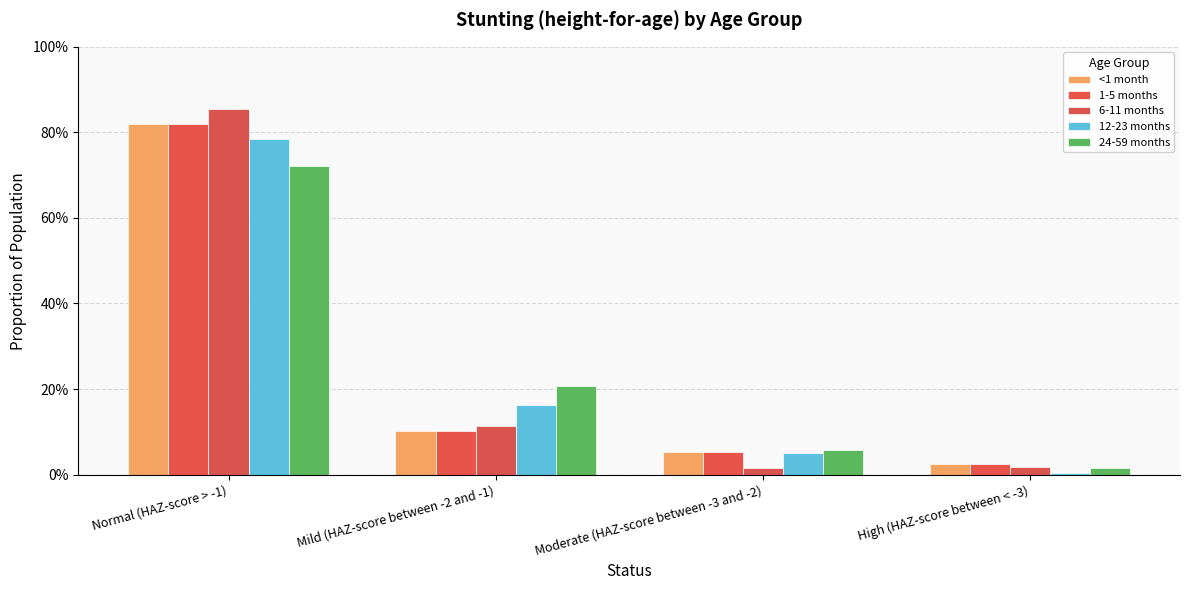

What is the sum of the 1-5 months values at Mild (HAZ-score between -2 and -1) and High (HAZ-score between < -3)?

0.1